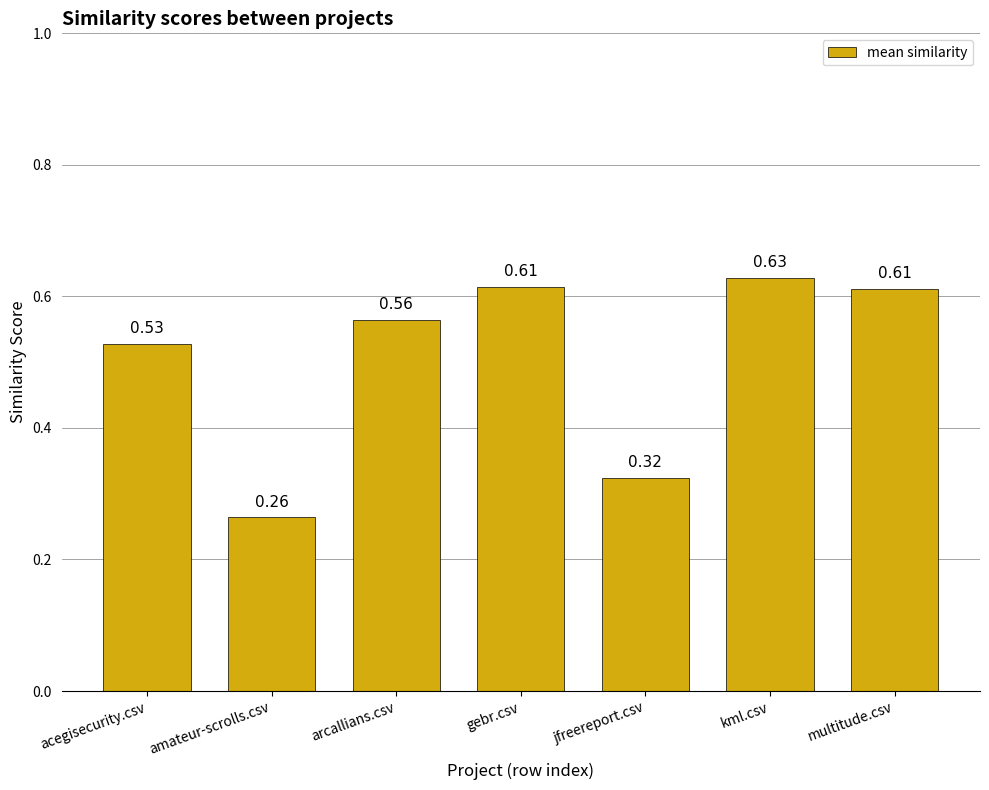

Which label corresponds to the largest value in the chart?

kml.csv